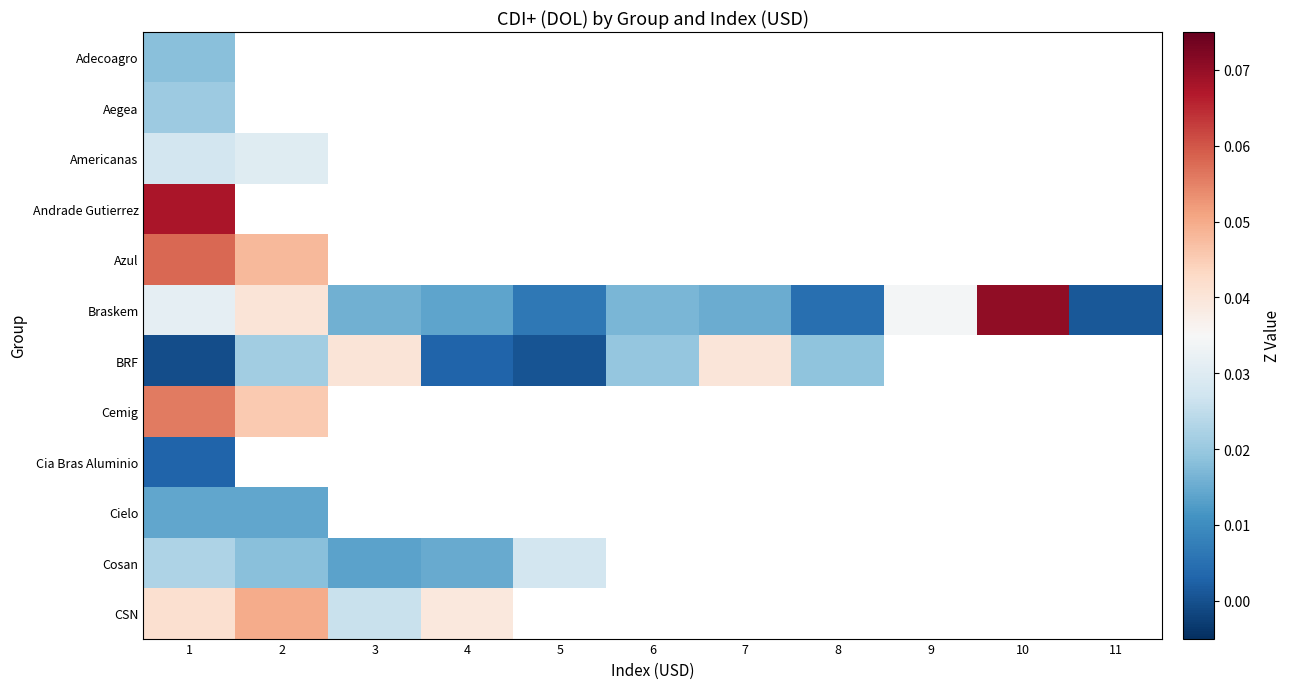

At which category is the sum across all series the highest?

1